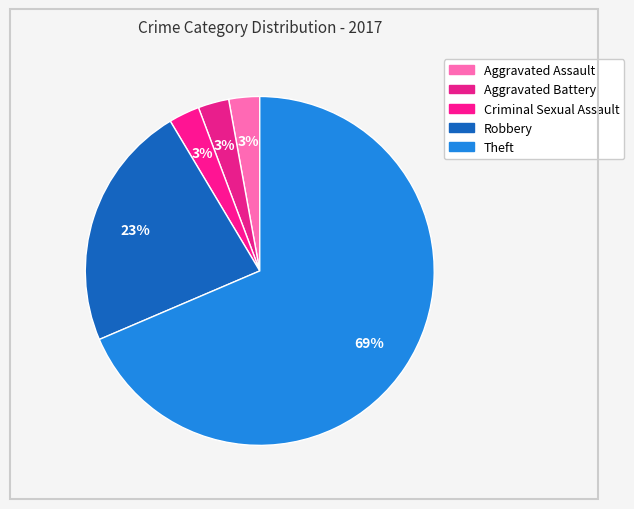

Rank the categories by value from highest to lowest.

Theft, Robbery, Aggravated Assault, Aggravated Battery, Criminal Sexual Assault